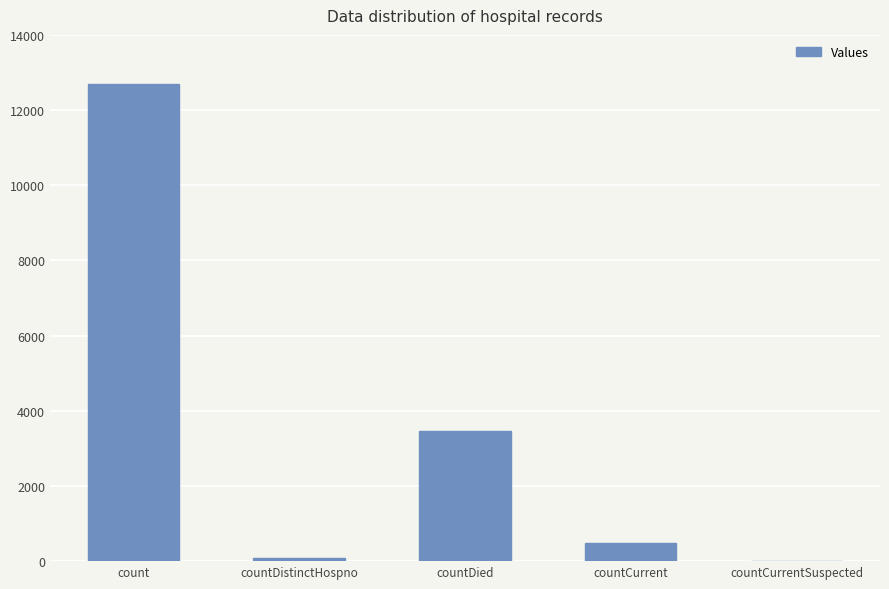

Is it true that the value at countCurrent is 481?

True